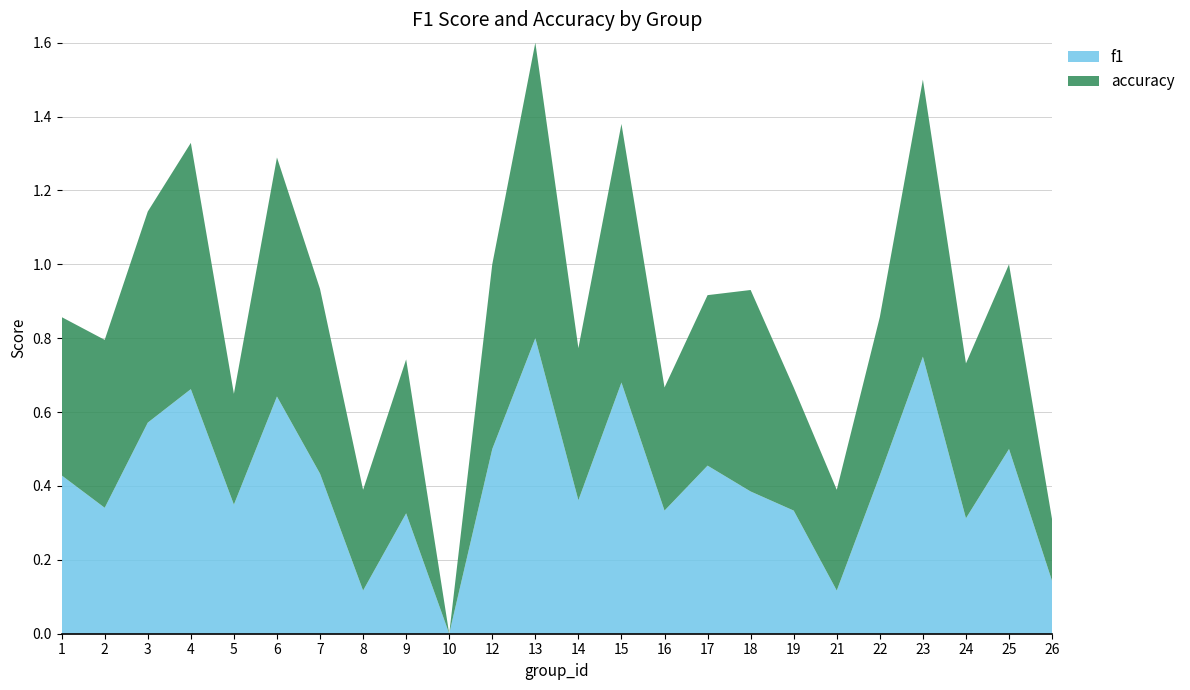

Reading left to right, extract all data points from this chart.

f1: 0.4	0.3	0.6	0.7	0.3	0.6	0.4	0.1	0.3	0.0	0.5	0.8	0.4	0.7	0.3	0.5	0.4	0.3	0.1	0.4	0.8	0.3	0.5	0.1
accuracy: 0.4	0.5	0.6	0.7	0.3	0.6	0.5	0.3	0.4	0.0	0.5	0.8	0.4	0.7	0.3	0.5	0.5	0.3	0.3	0.4	0.8	0.4	0.5	0.2